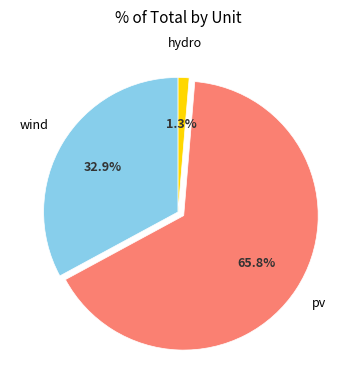

Count the number of slices in the pie.

3